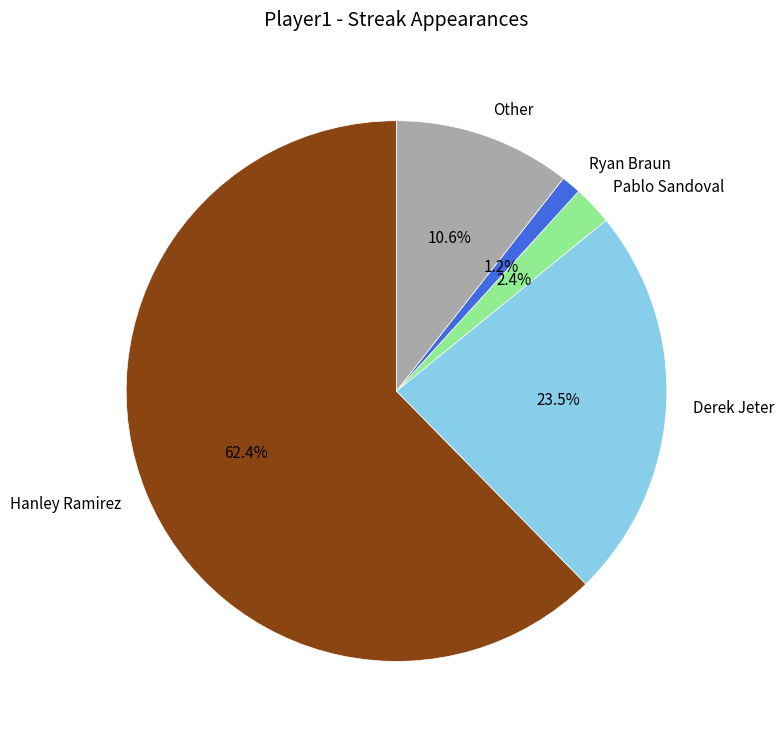

How many segments does this pie chart have?

5